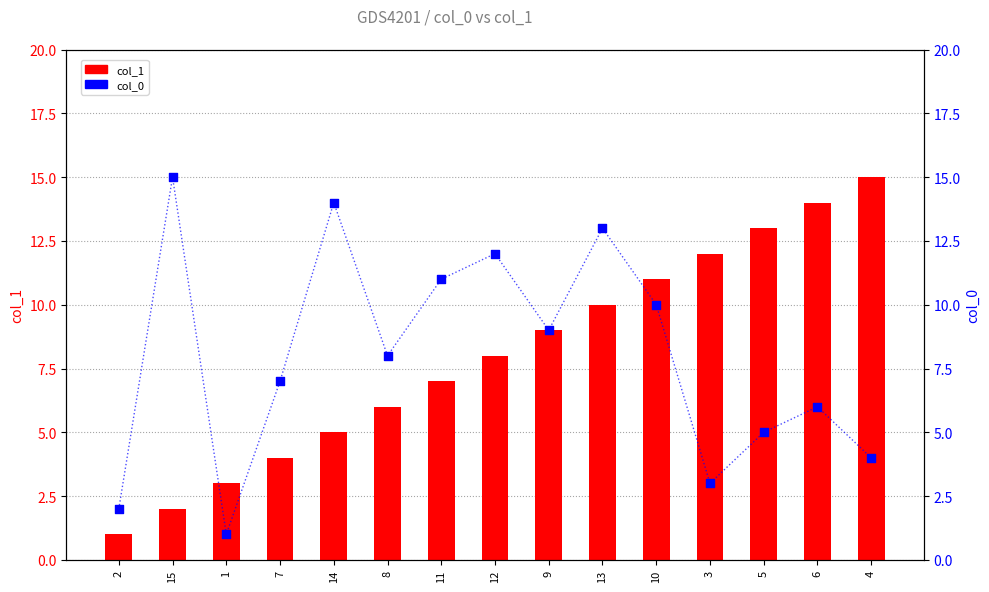

Which series reaches the minimum Y coordinate?

col_1